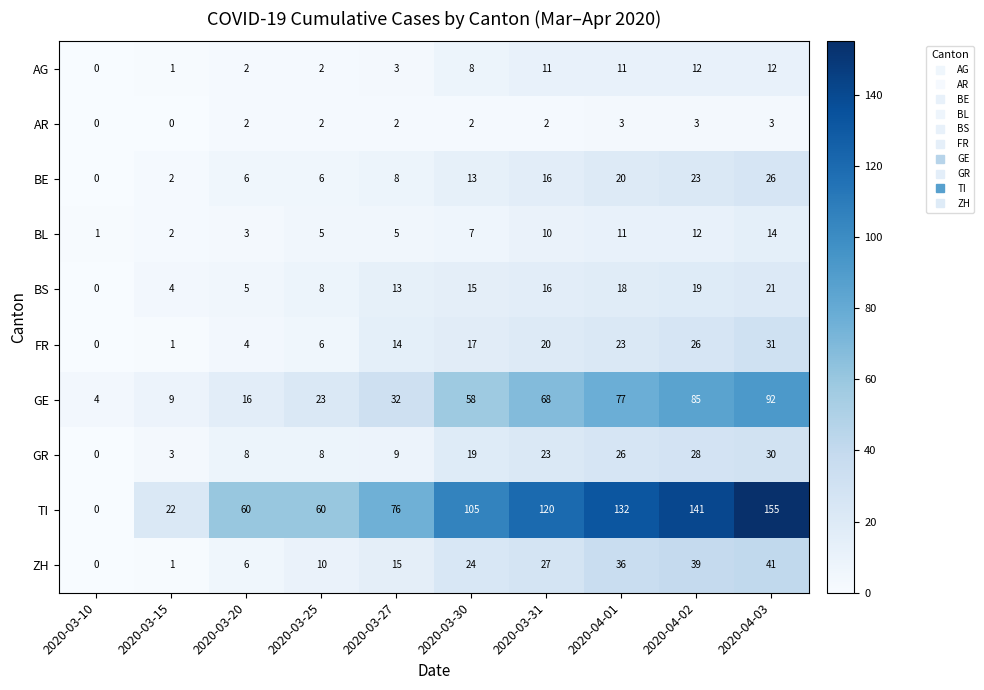

At which label does BS reach its minimum?

2020-03-10